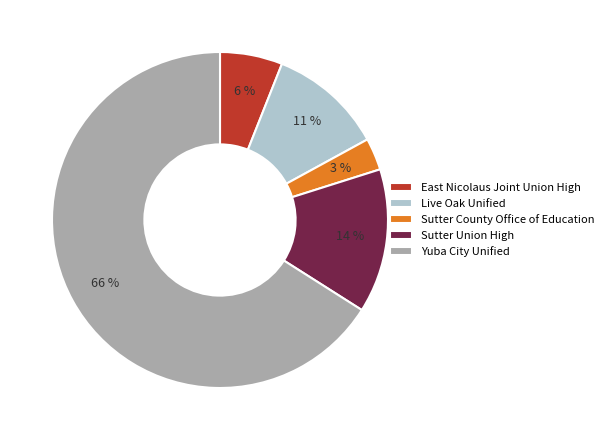

Which category accounts for the majority?

Yuba City Unified